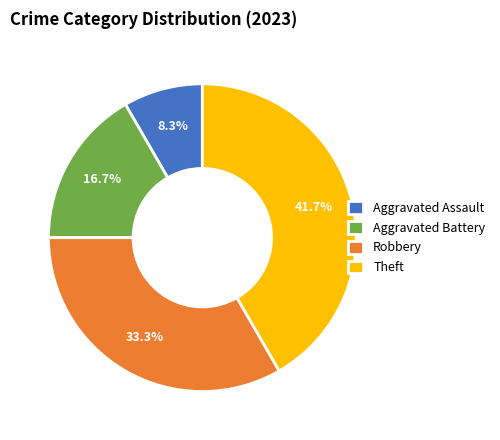

To the nearest percent, what is the difference between the largest and smallest slice percentages?

33%